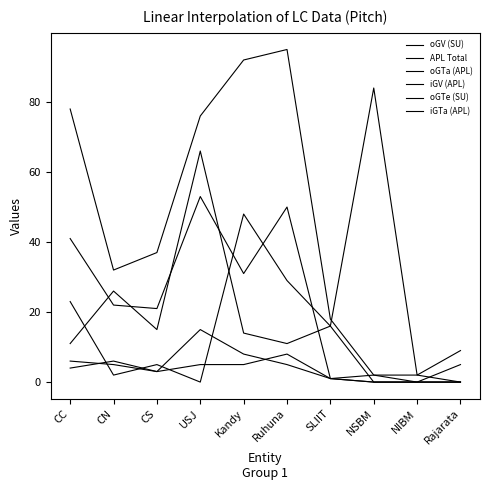

At which category is the sum across all series the highest?

USJ